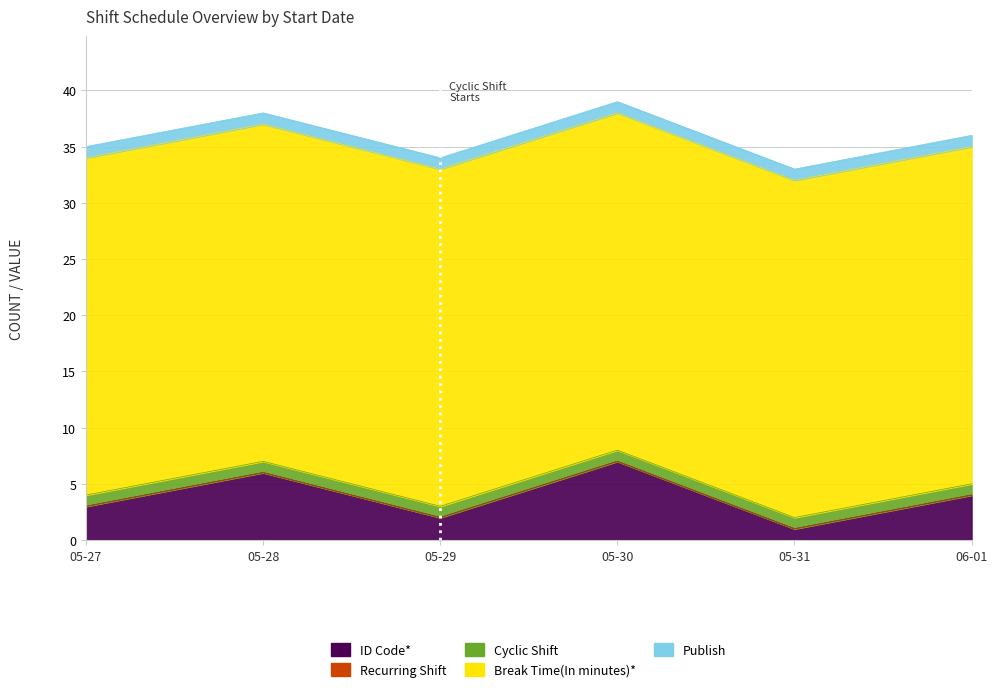

True or false: Recurring Shift and Publish cross at least once.

False